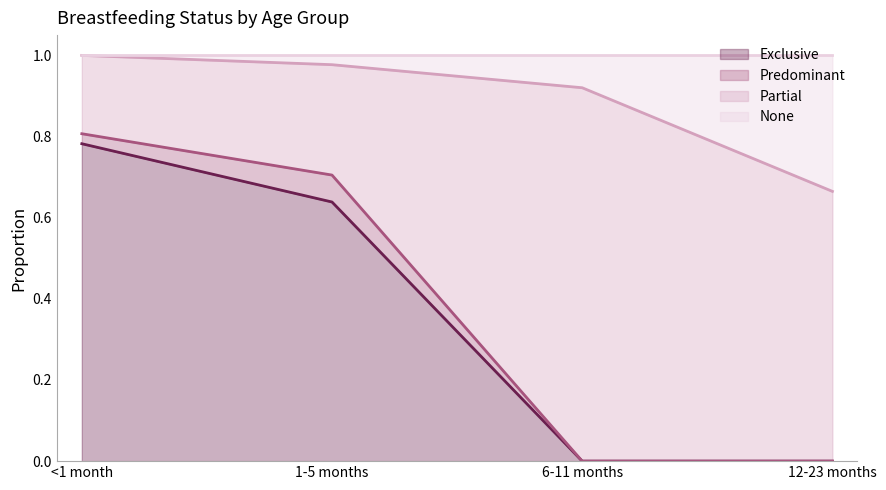

At which category does the chart reach its peak across all series?

<1 month